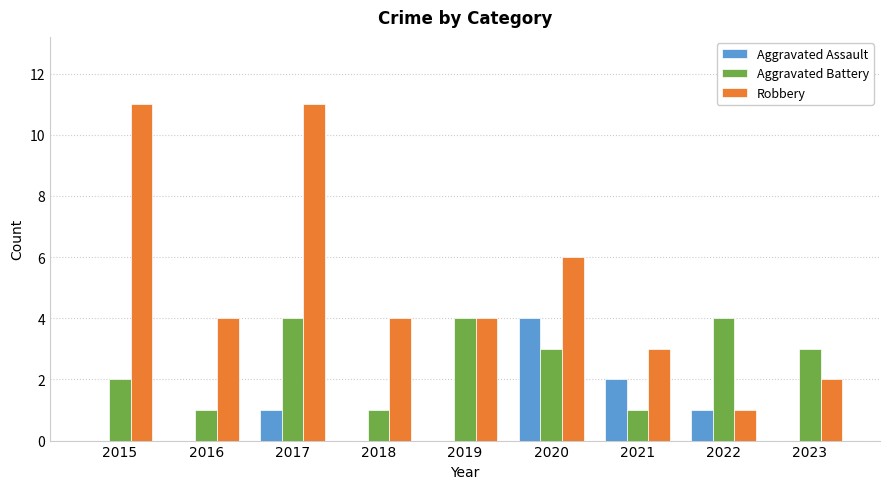

What is the sum of the Aggravated Battery values at 2015 and 2017?

6